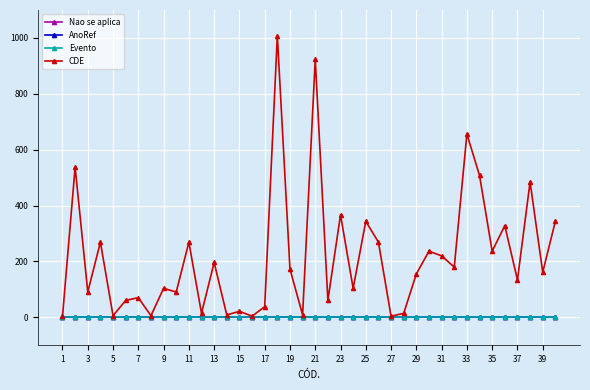

Which category has the lowest value in the Evento series?

1